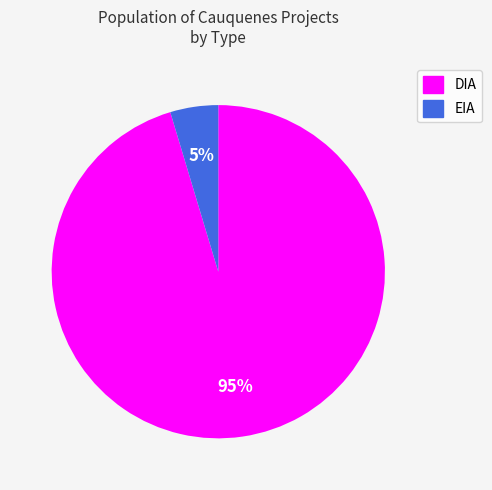

What is the smallest slice in the pie chart?

EIA